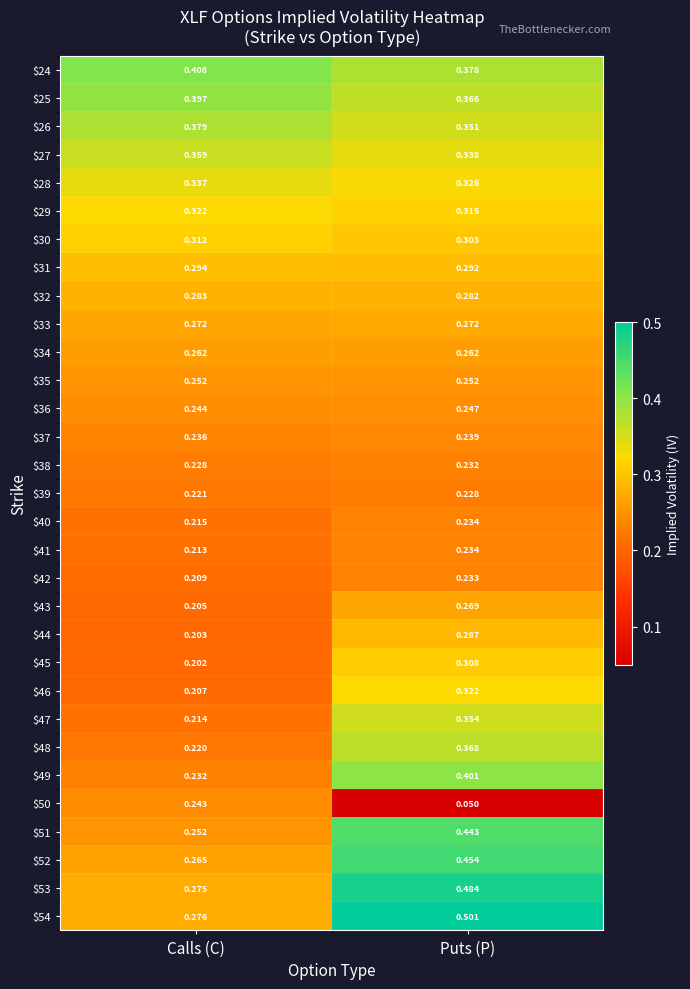

At which label is $32 closest to 0?

Puts (P)